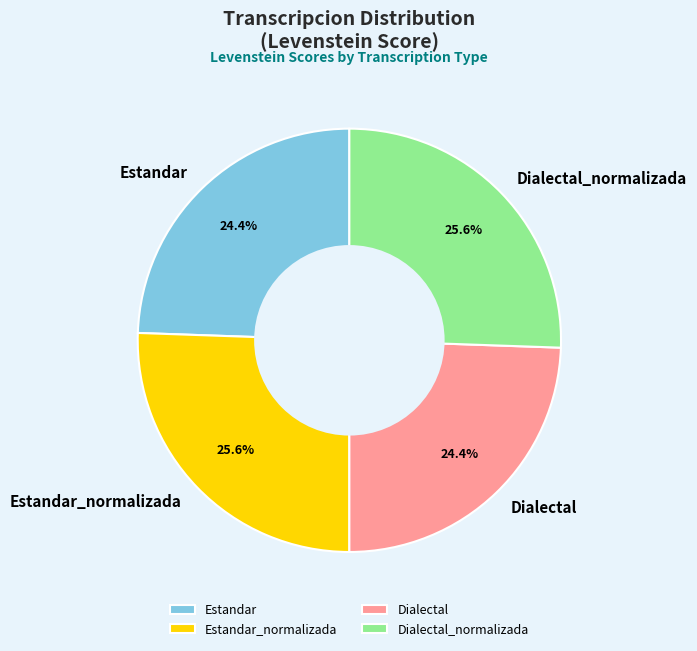

Approximately how many times larger is the value at Estandar compared to Dialectal?

1.0